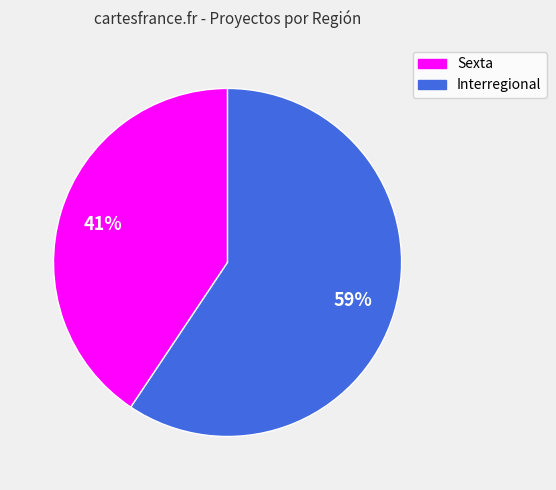

Which slice is the largest?

Interregional